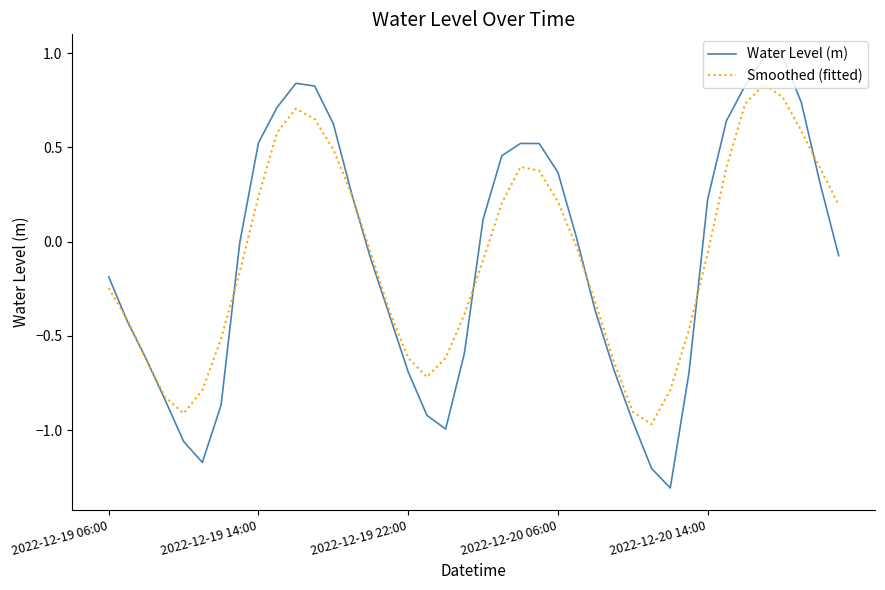

Which series has the widest spread of values?

Water Level (m)